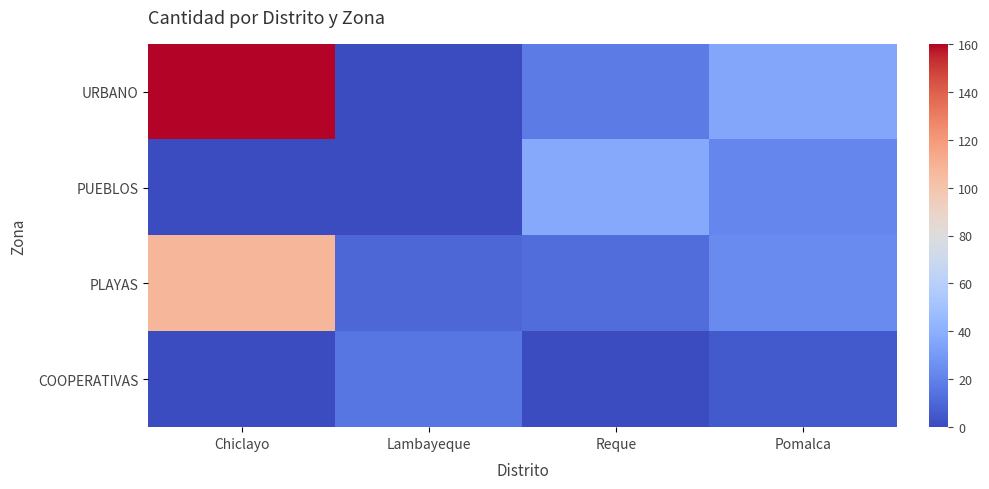

Rank the series by their maximum value, from lowest to highest.

COOPERATIVAS, PUEBLOS, PLAYAS, URBANO